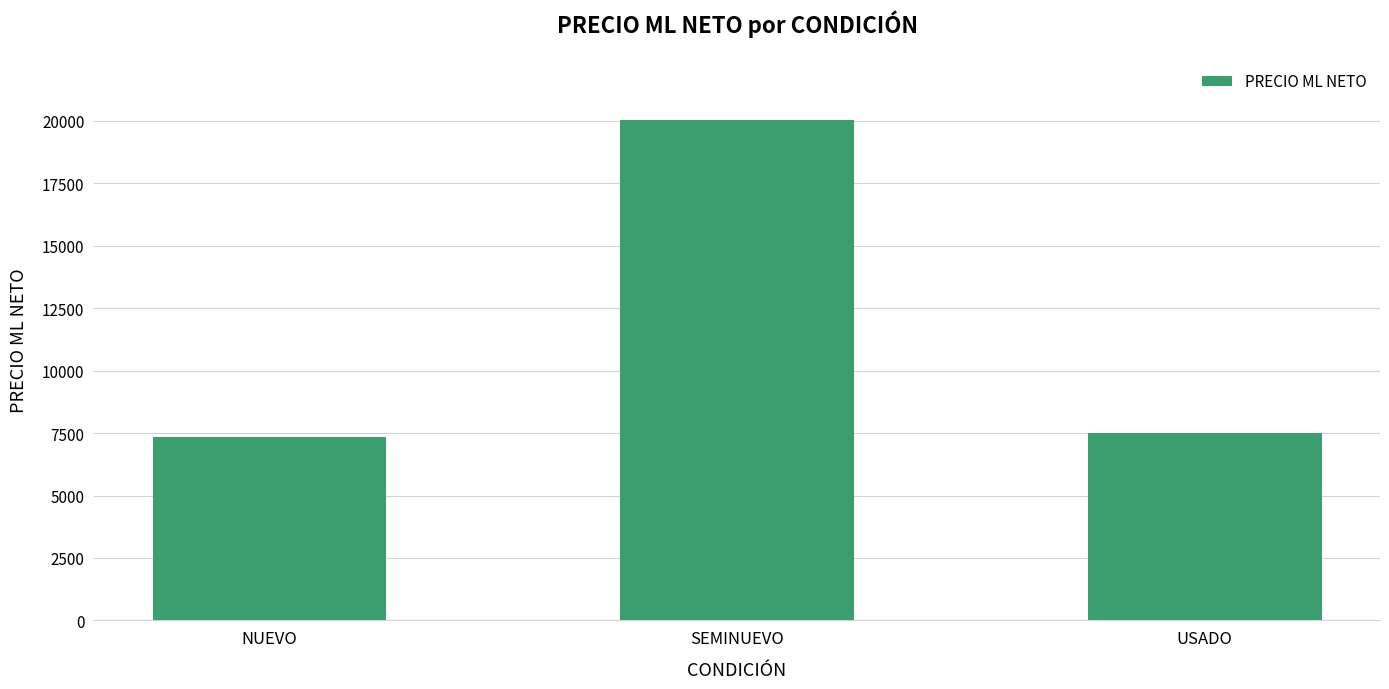

The chart shows a value of 10253.6 at USADO. True or false?

False